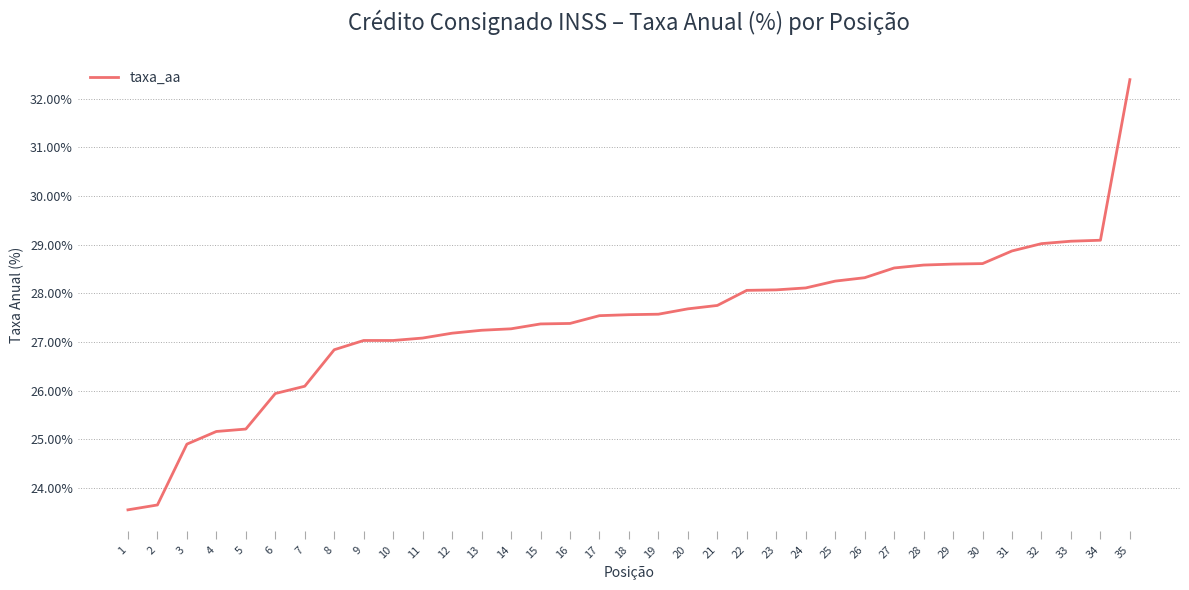

The value at 21 is 15.4. True or false?

False